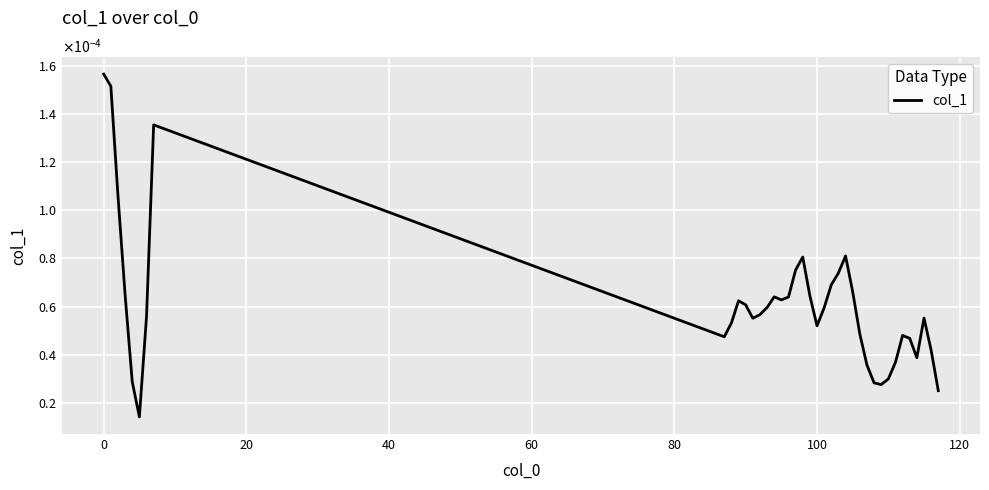

How many points are higher than both their immediate neighbors (excluding endpoints)?

7